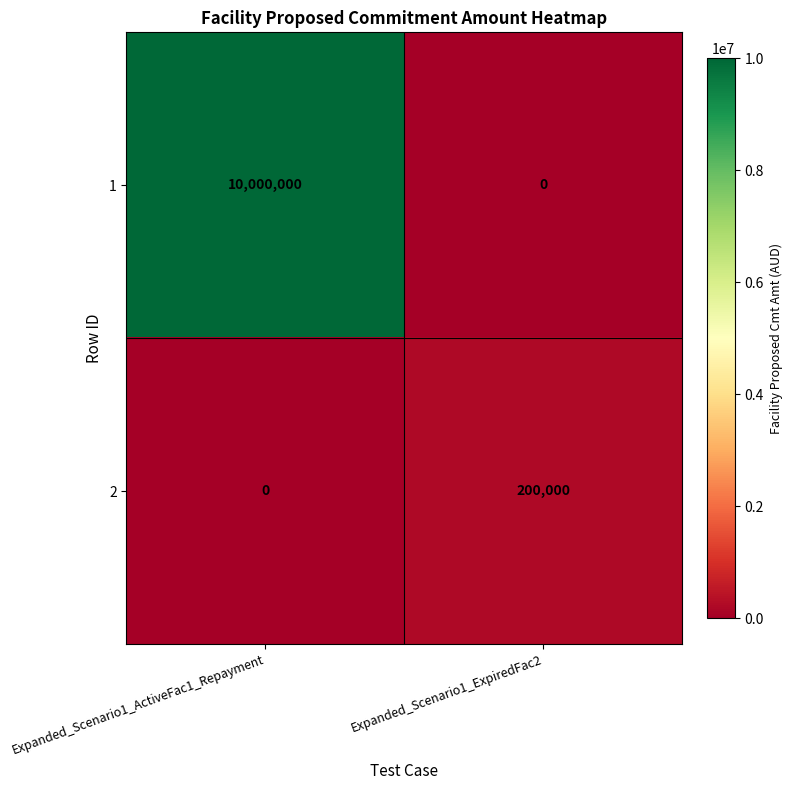

What is the difference between the highest and lowest values at Expanded_Scenario1_ExpiredFac2?

200000